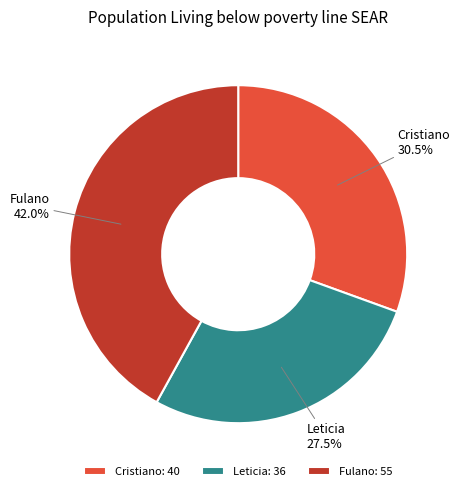

What portion of the pie excludes Fulano?

58.0%